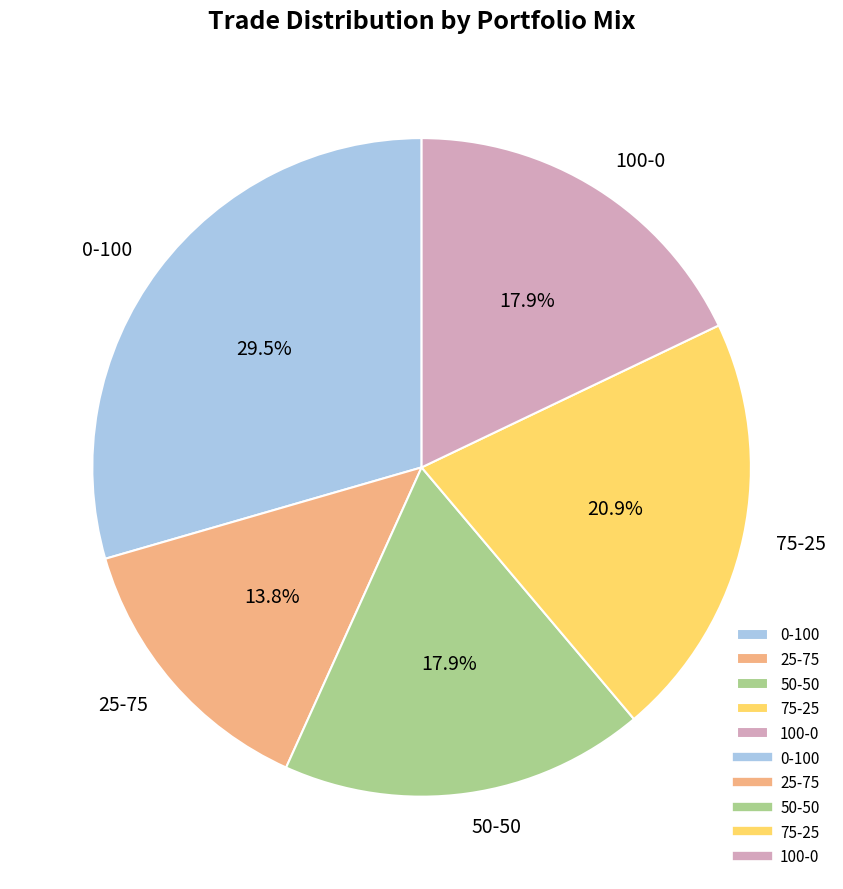

Is there any slice that represents more than half of the pie?

No